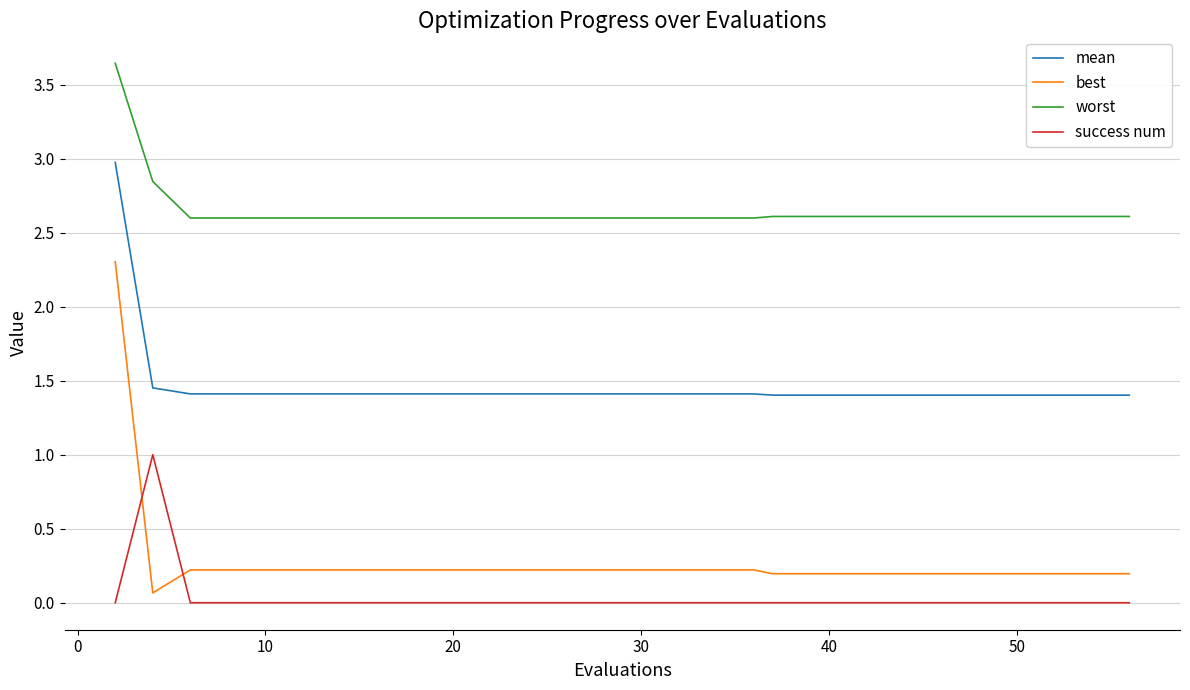

What is the average value of the best series?

0.3